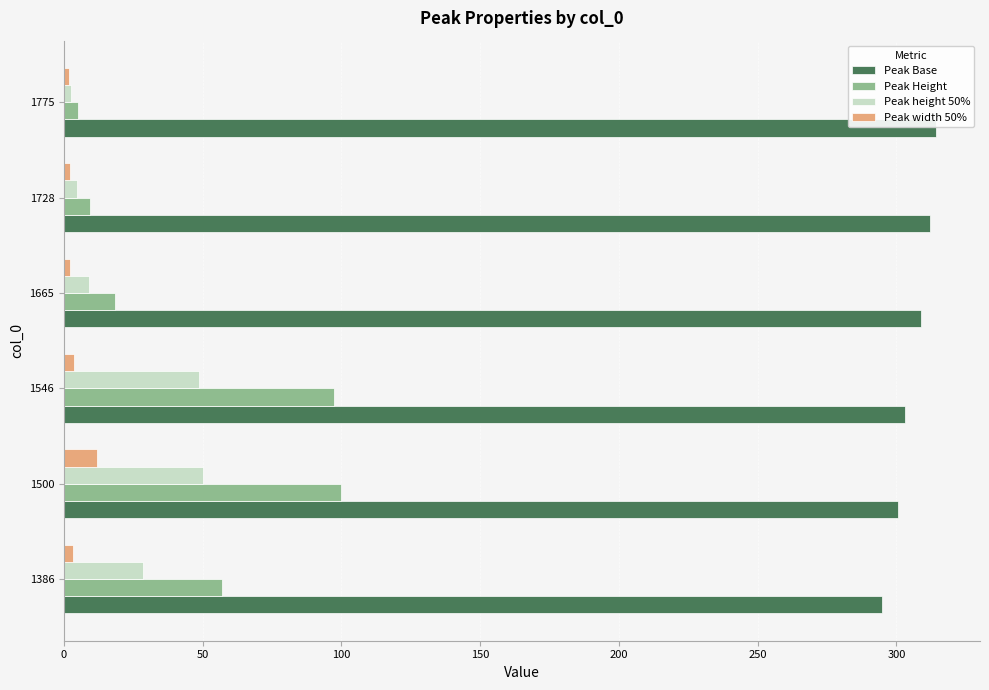

What are all the series names shown in the legend?

Peak Base, Peak Height, Peak height 50%, Peak width 50%